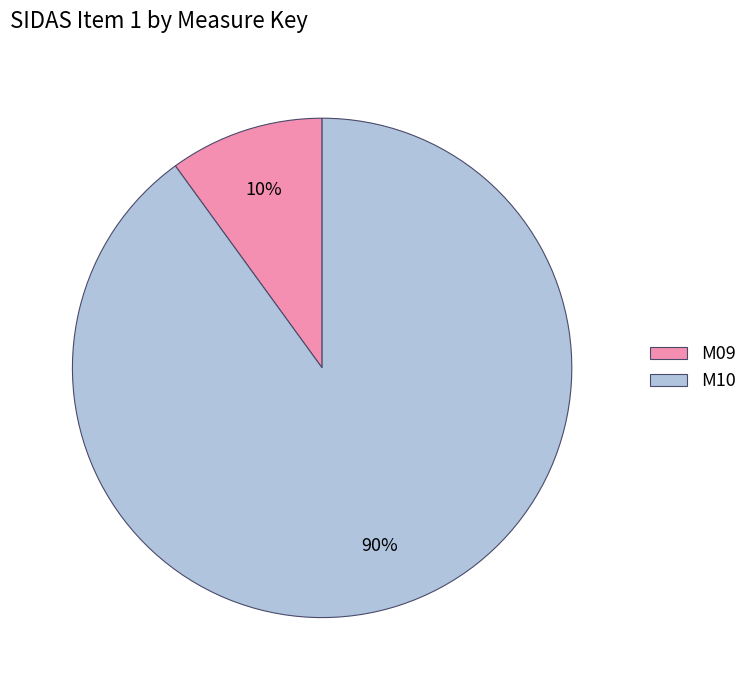

Do M09 and M10 together represent more than half of the pie?

Yes